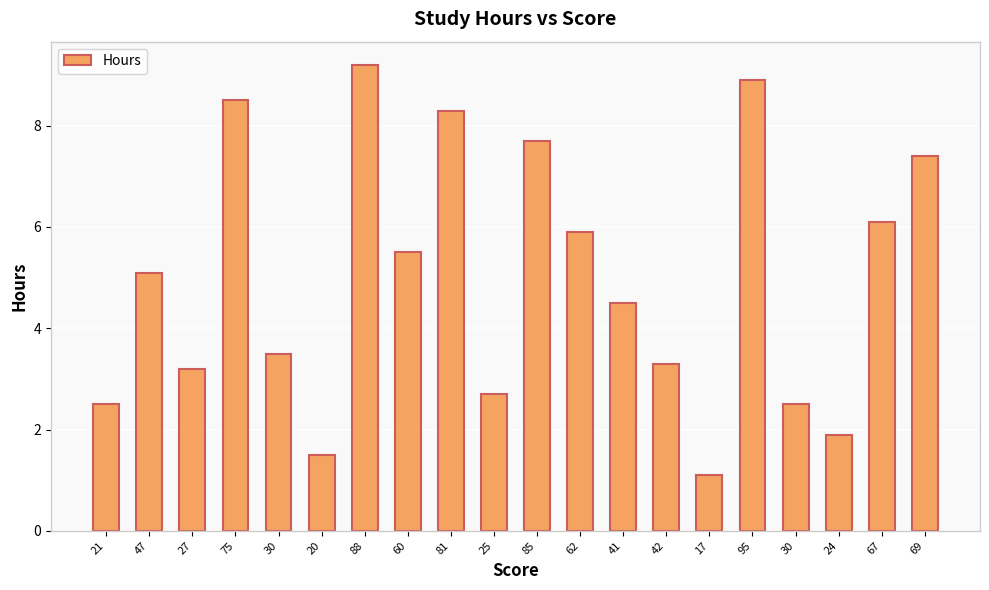

List the labels in order of value, smallest first.

17, 20, 24, 21, 30, 25, 27, 42, 30, 41, 47, 60, 62, 67, 69, 85, 81, 75, 95, 88